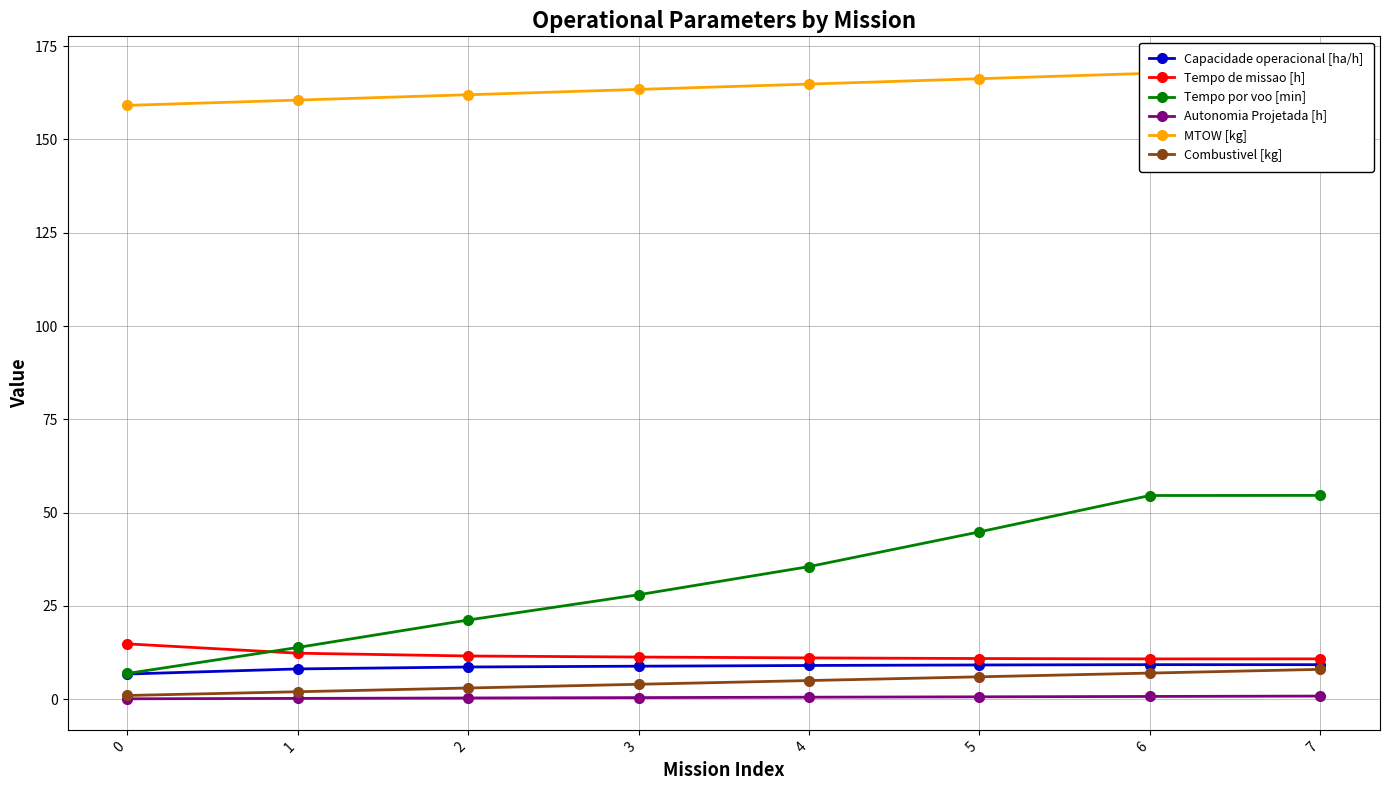

Reading left to right, what are all the values shown in this chart?

Capacidade operacional [ha/h]: 0=6.7	1=8.1	2=8.6	3=8.8	4=9.0	5=9.2	6=9.3	7=9.3
Tempo de missao [h]: 0=14.8	1=12.3	2=11.6	3=11.3	4=11.1	5=10.9	6=10.8	7=10.8
Tempo por voo [min]: 0=6.9	1=13.9	2=21.2	3=28.0	4=35.5	5=44.8	6=54.6	7=54.6
Autonomia Projetada [h]: 0=0.1	1=0.2	2=0.3	3=0.4	4=0.5	5=0.6	6=0.7	7=0.8
MTOW [kg]: 0=159.1	1=160.5	2=162.0	3=163.4	4=164.8	5=166.3	6=167.7	7=169.2
Combustivel [kg]: 0=1.0	1=2.0	2=3.0	3=4.0	4=5.0	5=6.0	6=7.0	7=8.0